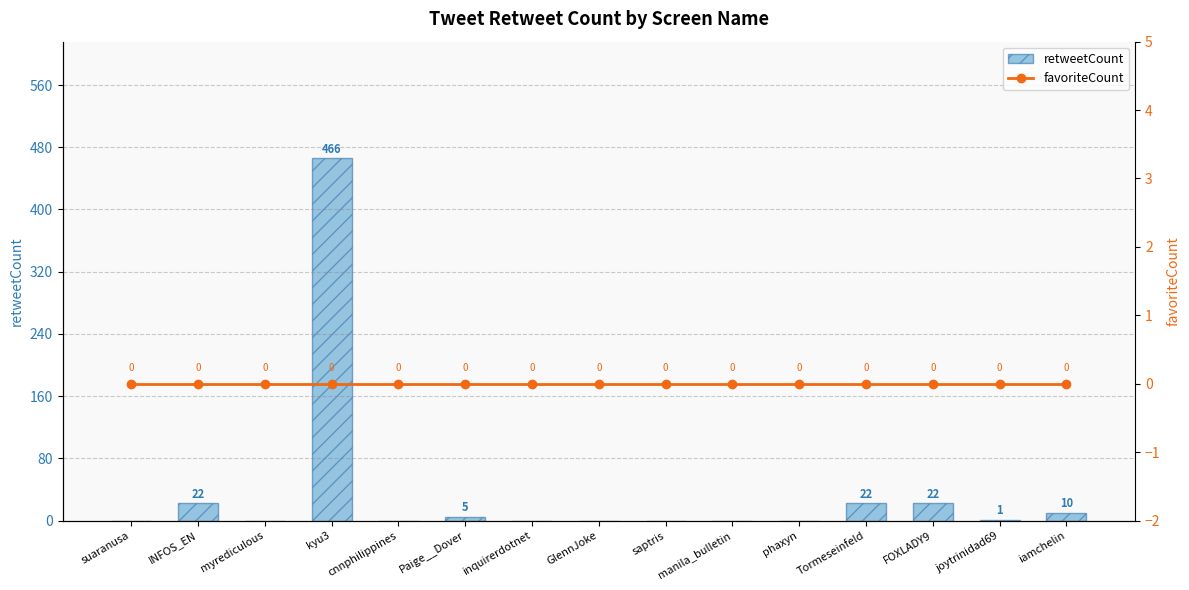

Which label corresponds to the smallest value in the chart?

suaranusa